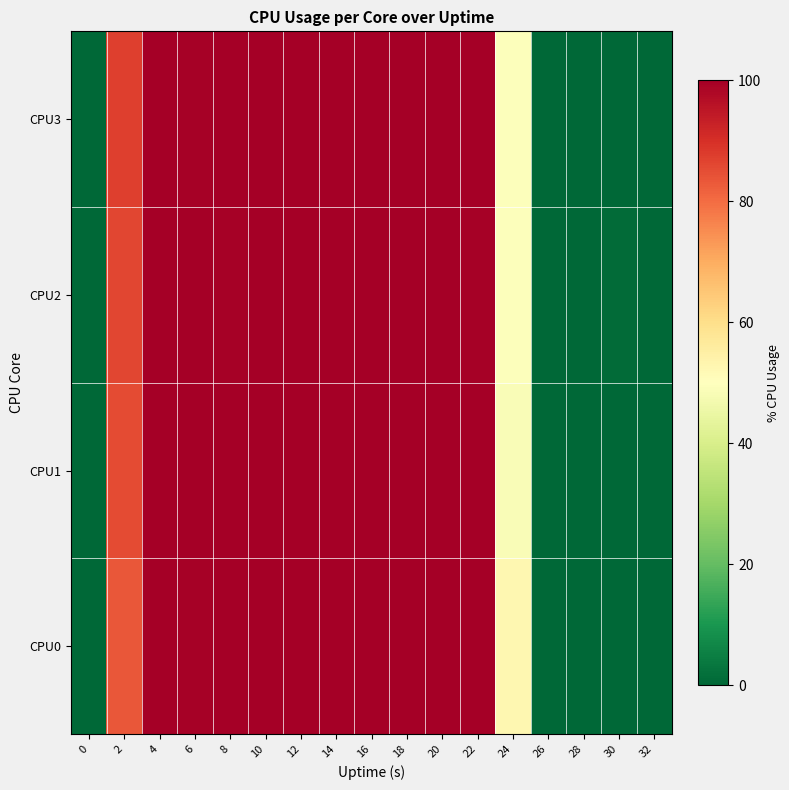

Rank the series at 16 from lowest to highest value.

CPU0, CPU1, CPU2, CPU3